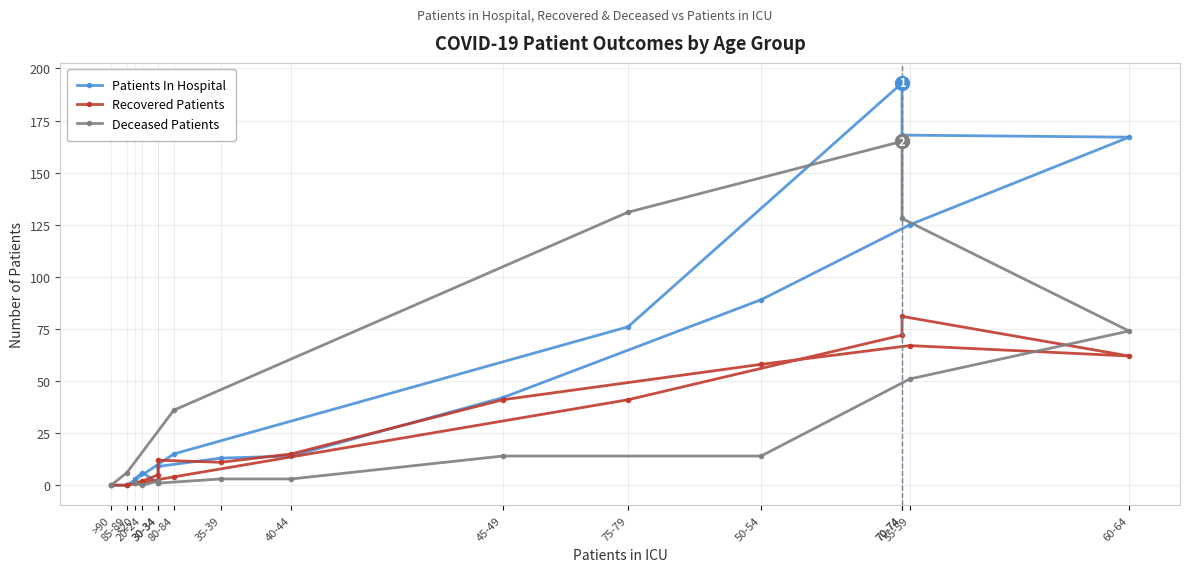

List the series in order of their peak value, lowest first.

Recovered Patients, Deceased Patients, Patients In Hospital